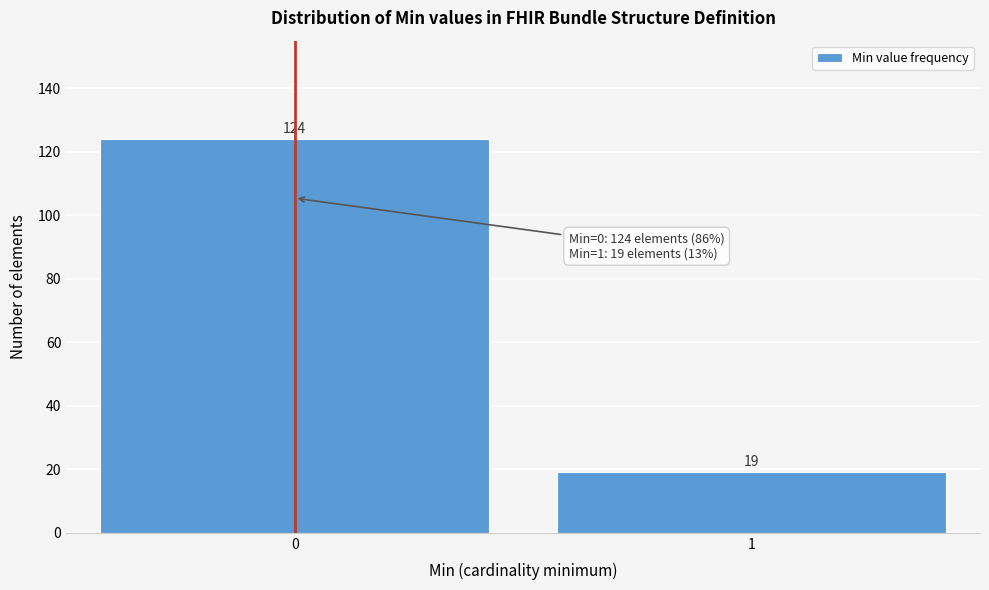

Reading left to right, transcribe all the data shown in this chart.

0=124	1=19